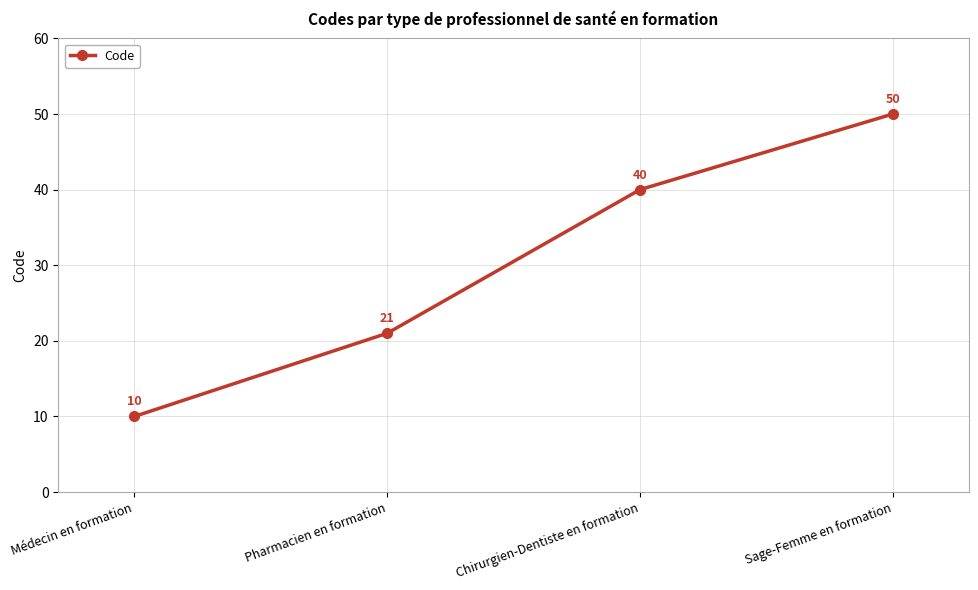

The chart shows a value of 10 at Médecin en formation. True or false?

True